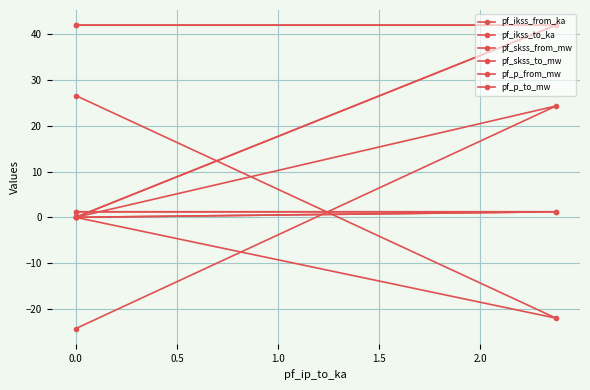

Count the number of categories in the chart.

3